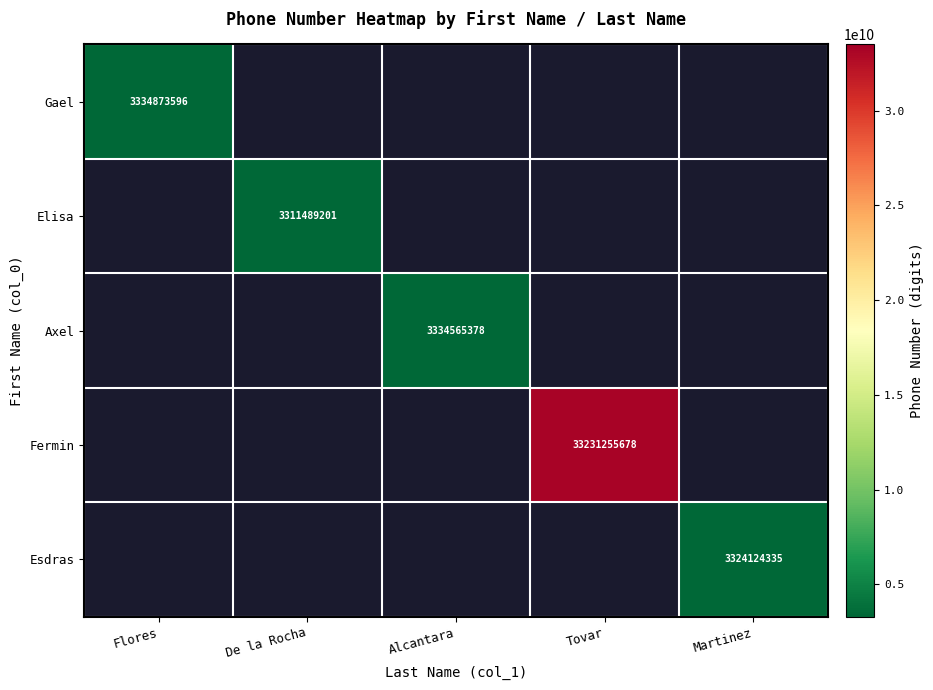

How many positive values does the Esdras series have?

1